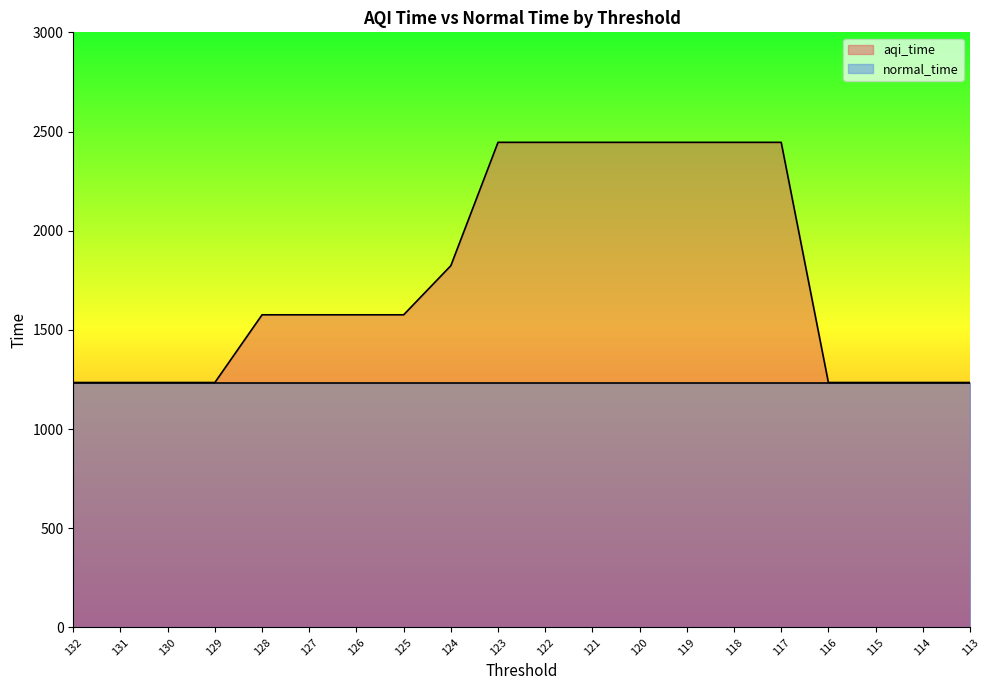

How many values are below 1576?

8